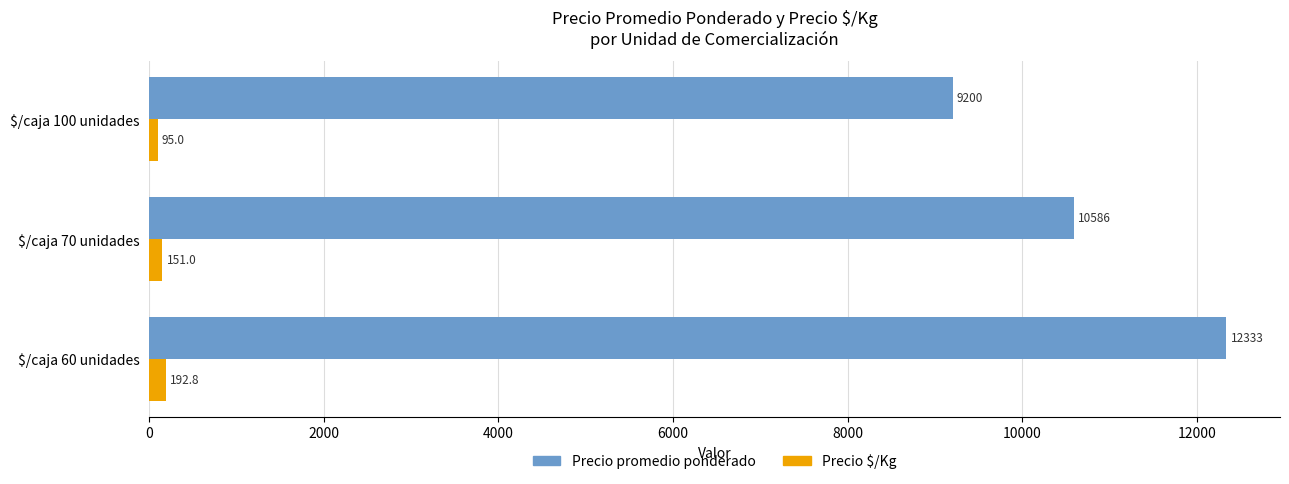

What is the lowest value of the Precio promedio ponderado series?

9200.0